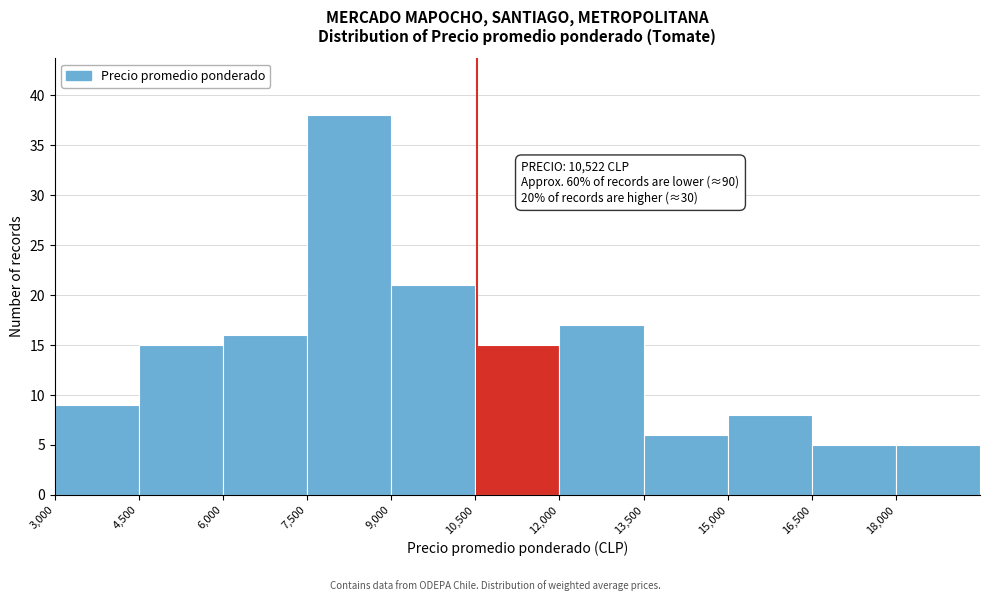

Which range on the x-axis has the tallest bar?

7500 to 9000